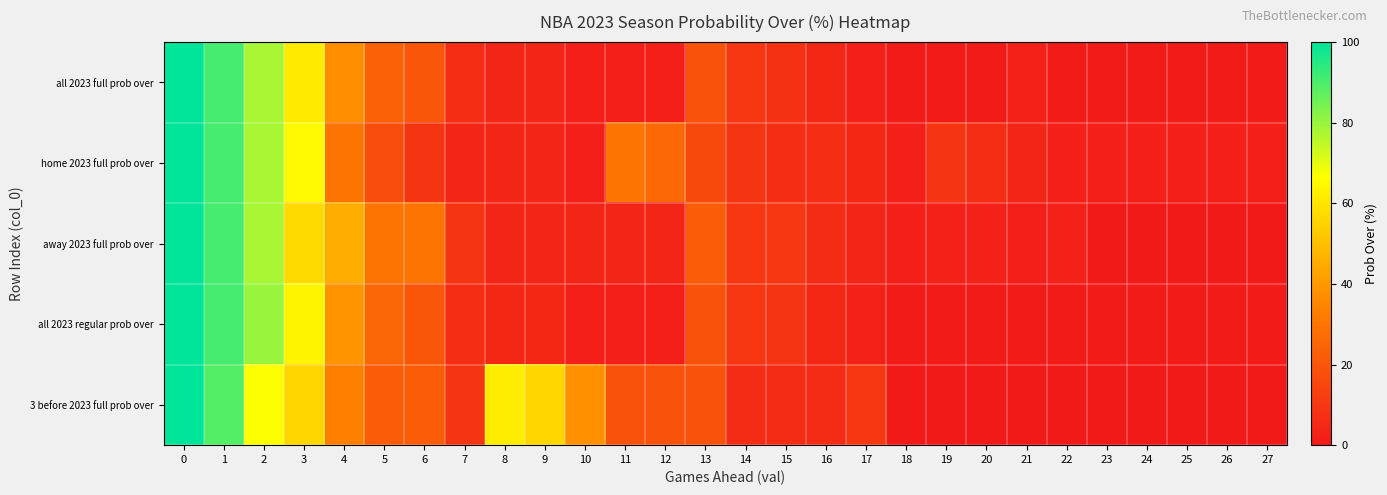

What is the total value across all series at 6?

101